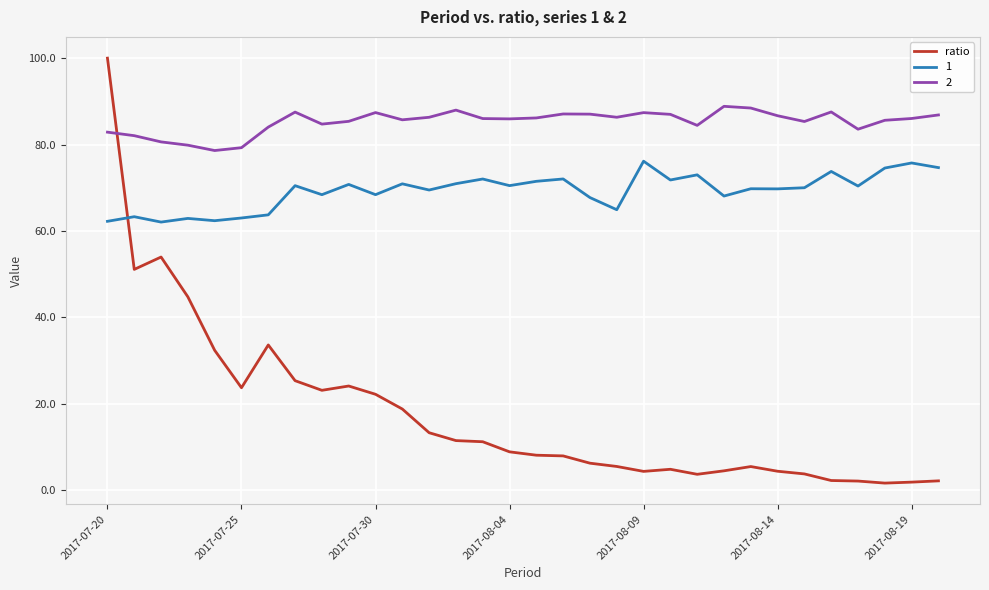

Which series has the largest range (max minus min)?

ratio